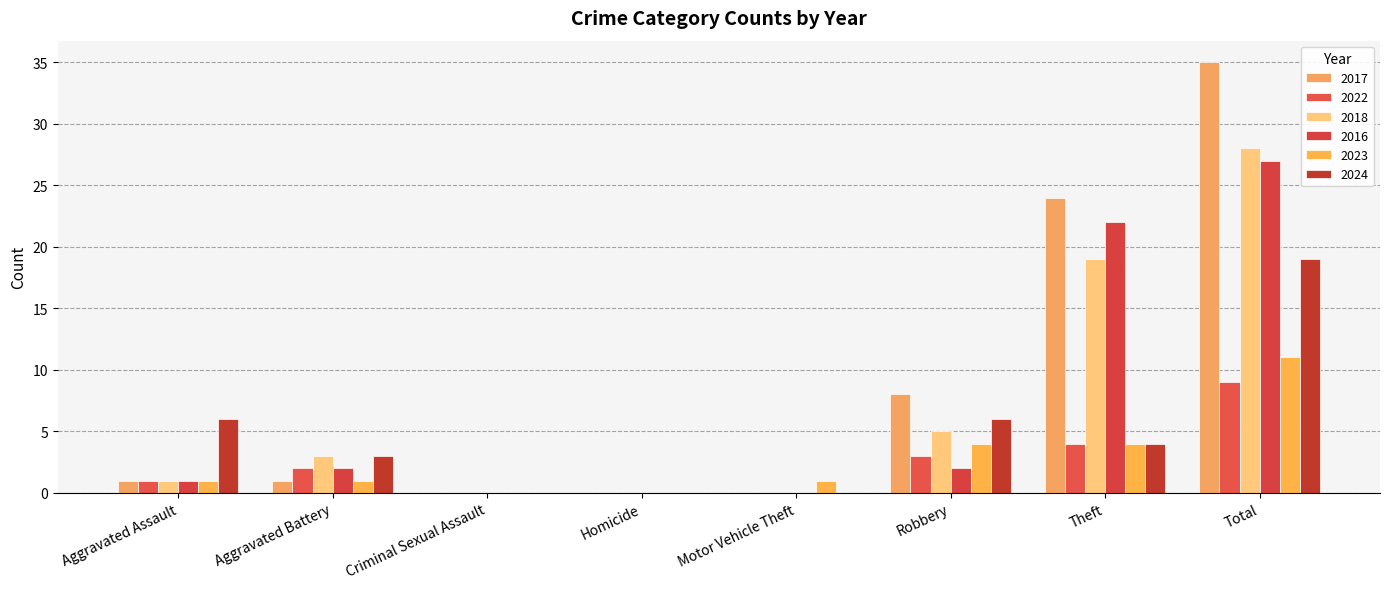

At which label does 2018 first exceed 3?

Robbery